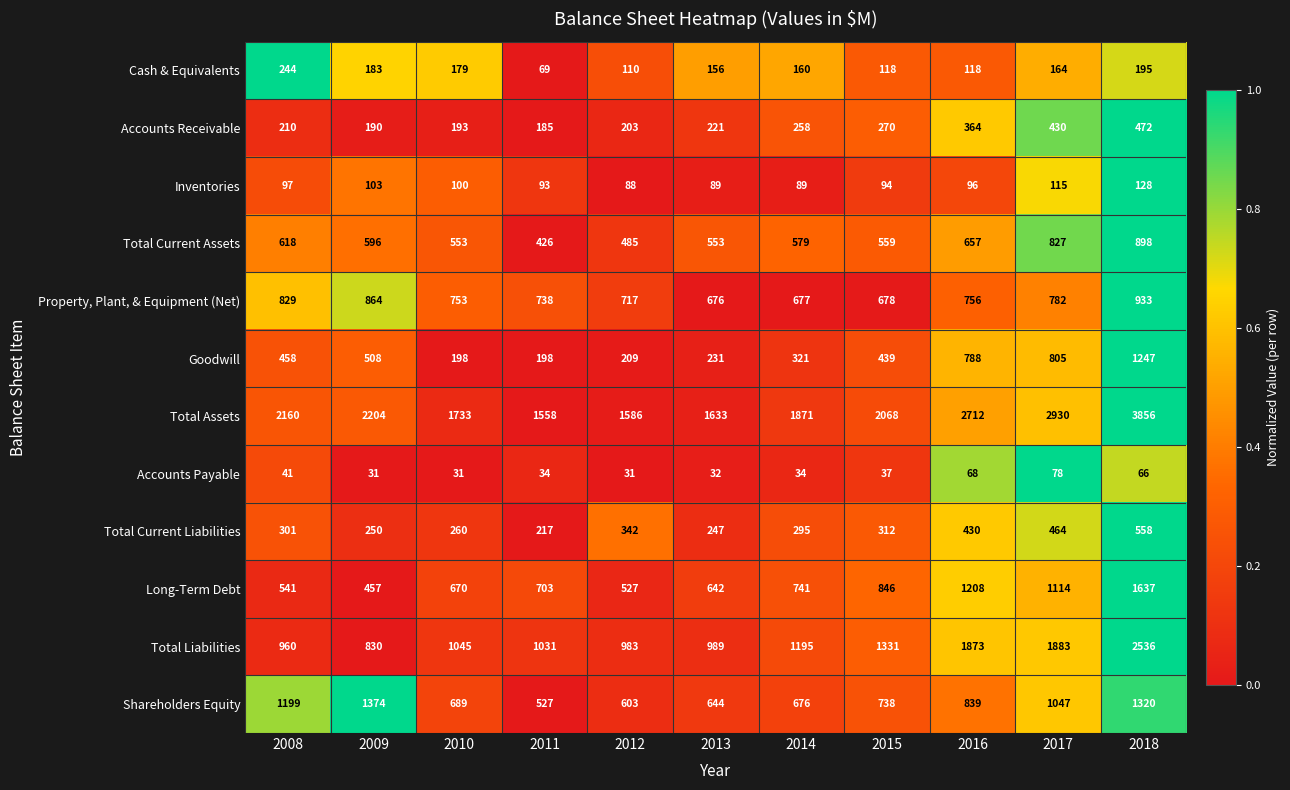

The Long-Term Debt series shows 457 at 2009. True or false?

True